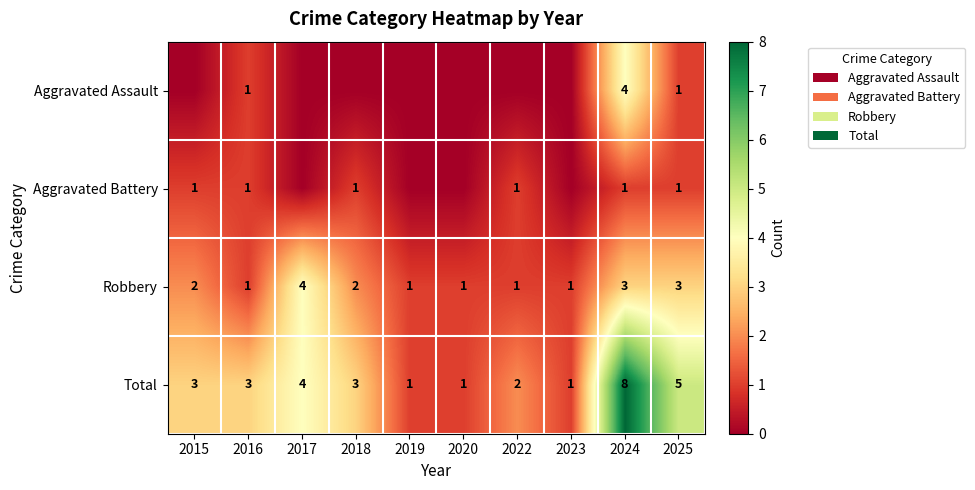

At how many categories does at least one series exceed 7?

1